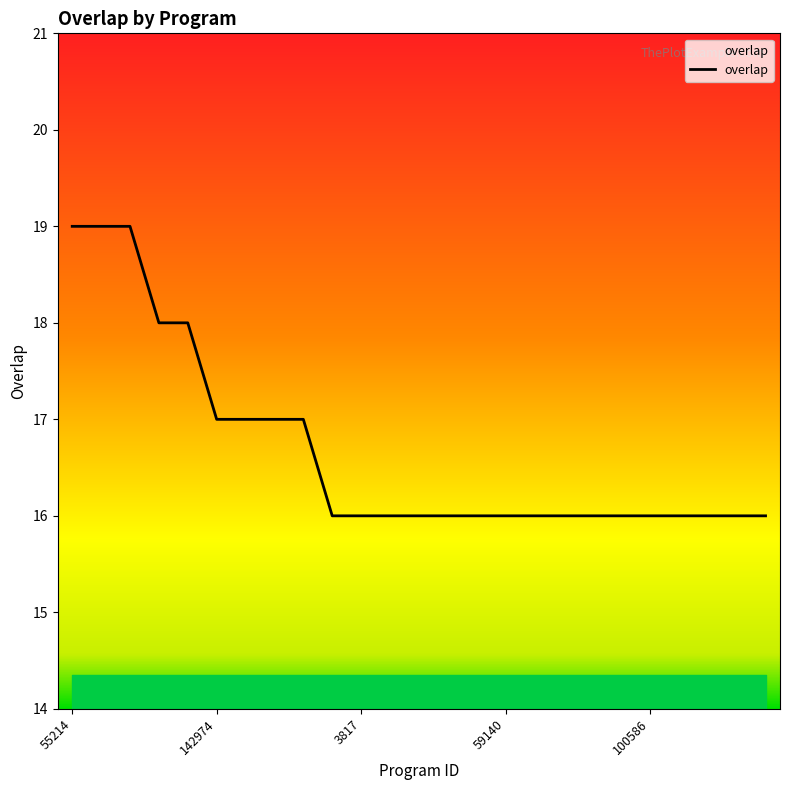

Reading left to right, transcribe all the data shown in this chart.

19	19	19	18	18	17	17	17	17	16	16	16	16	16	16	16	16	16	16	16	16	16	16	16	16